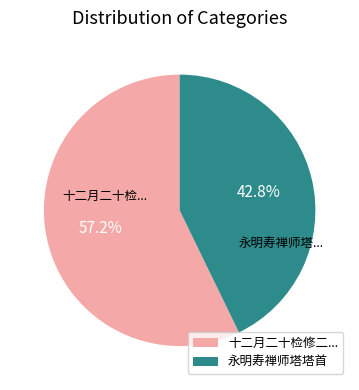

Count the number of slices in the pie.

2